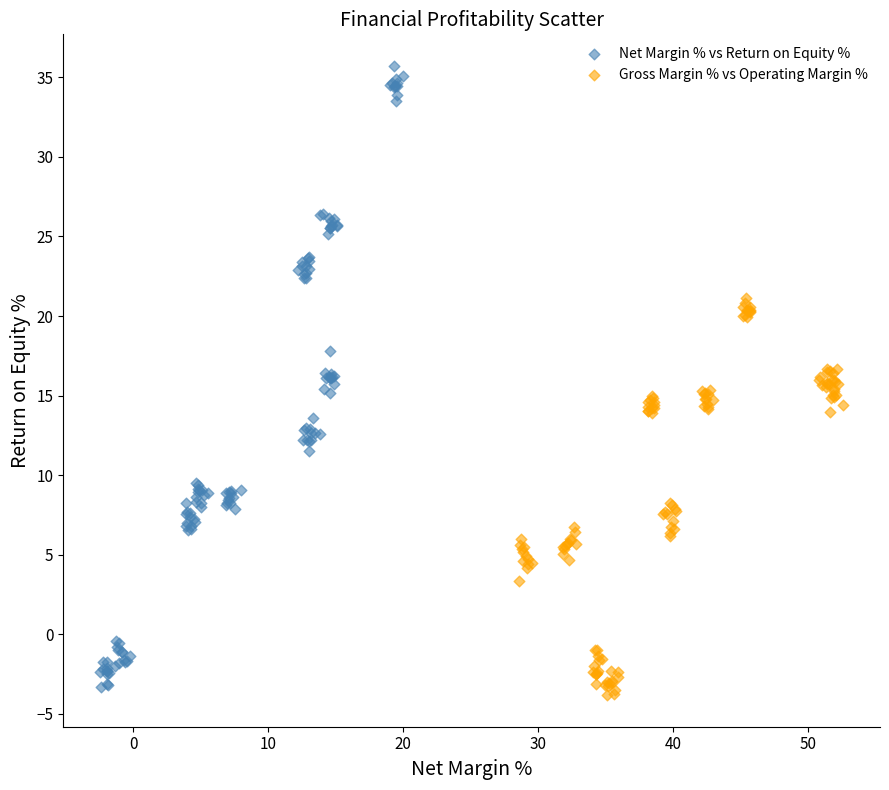

Which series has the largest Y range (max minus min)?

Net Margin % vs Return on Equity %